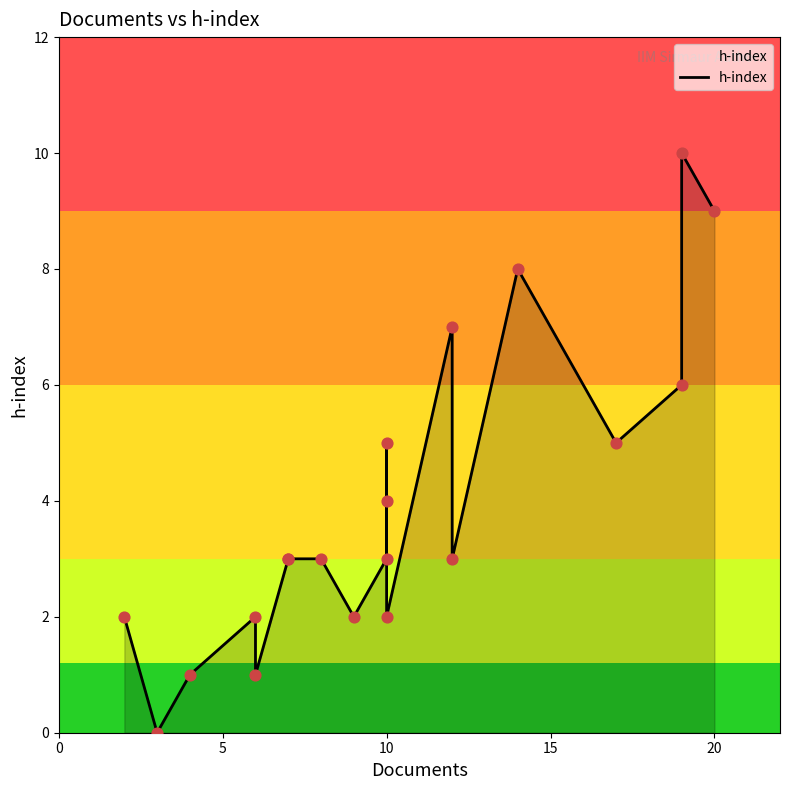

Which has a higher value, 9 or 5?

9